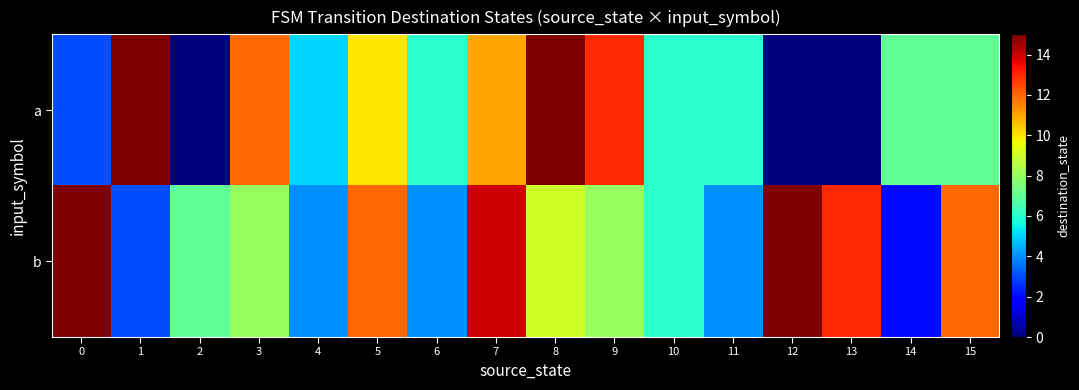

Reading left to right, extract all data points from this chart.

a: 0=3	1=15	2=0	3=12	4=5	5=10	6=6	7=11	8=15	9=13	10=6	11=6	12=0	13=0	14=7	15=7
b: 0=15	1=3	2=7	3=8	4=4	5=12	6=4	7=14	8=9	9=8	10=6	11=4	12=15	13=13	14=2	15=12